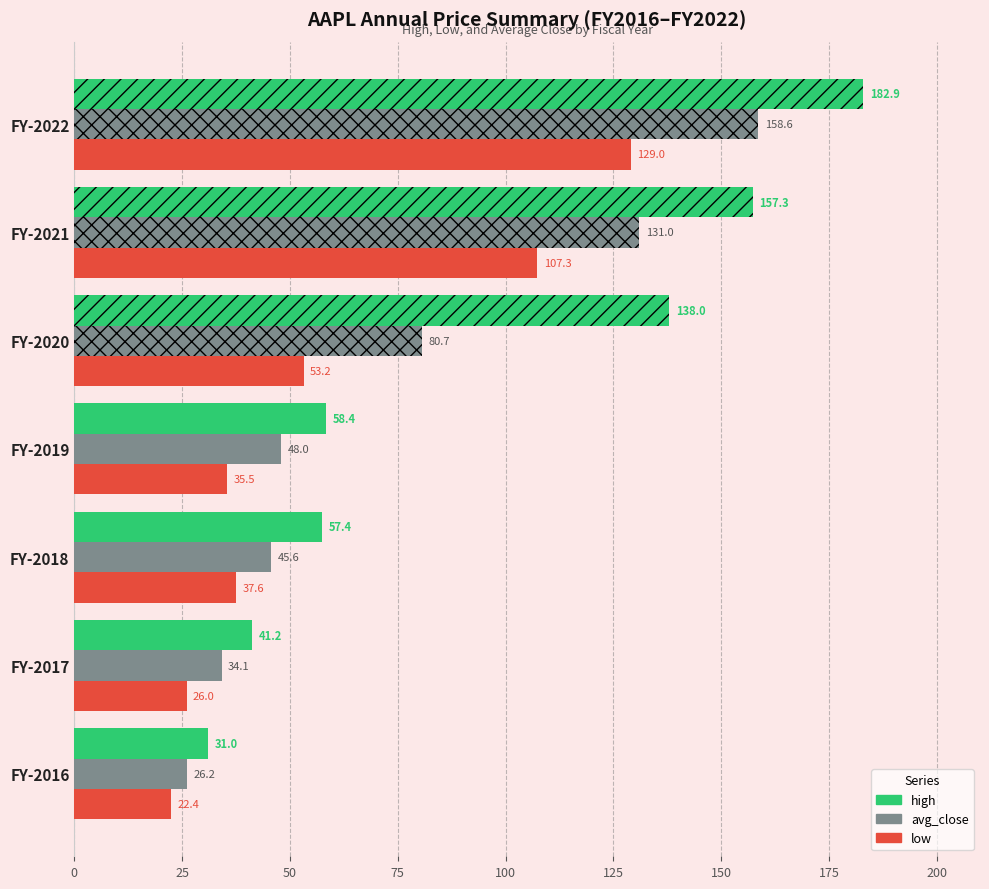

Rank the categories by high value from highest to lowest.

FY-2022, FY-2021, FY-2020, FY-2019, FY-2018, FY-2017, FY-2016